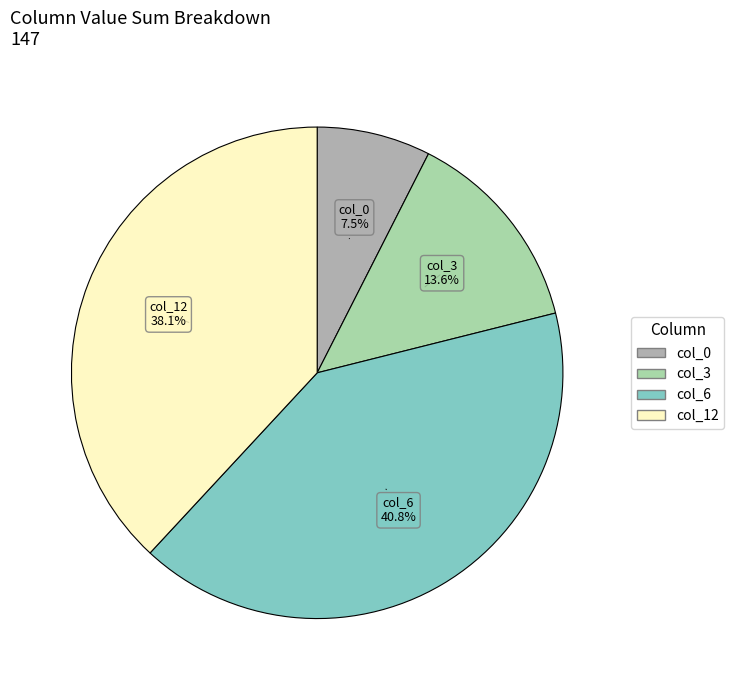

Rank the categories by value from lowest to highest.

col_0, col_3, col_12, col_6